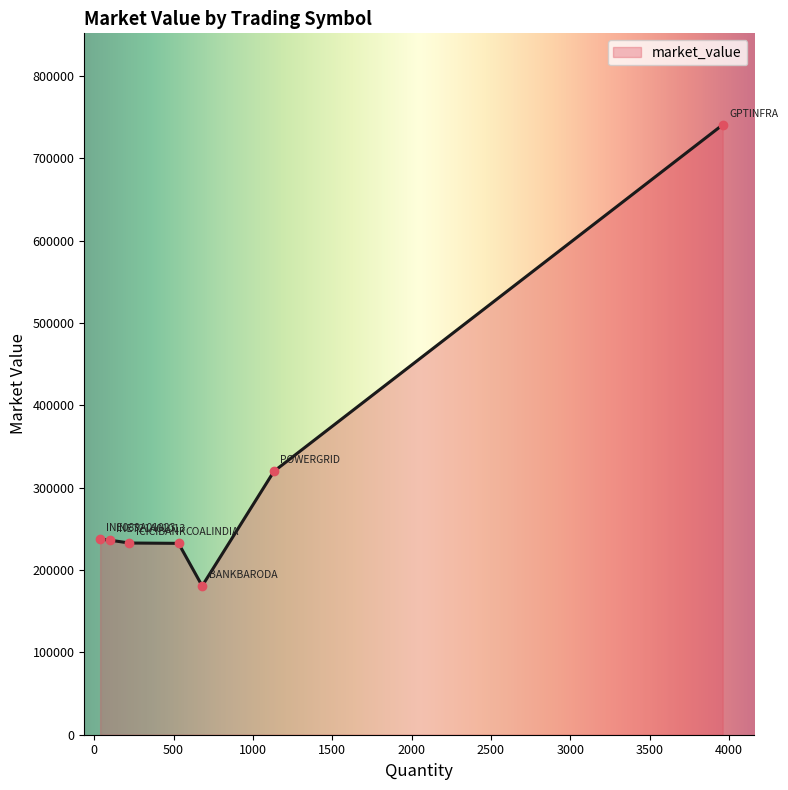

Count the number of categories in the chart.

7